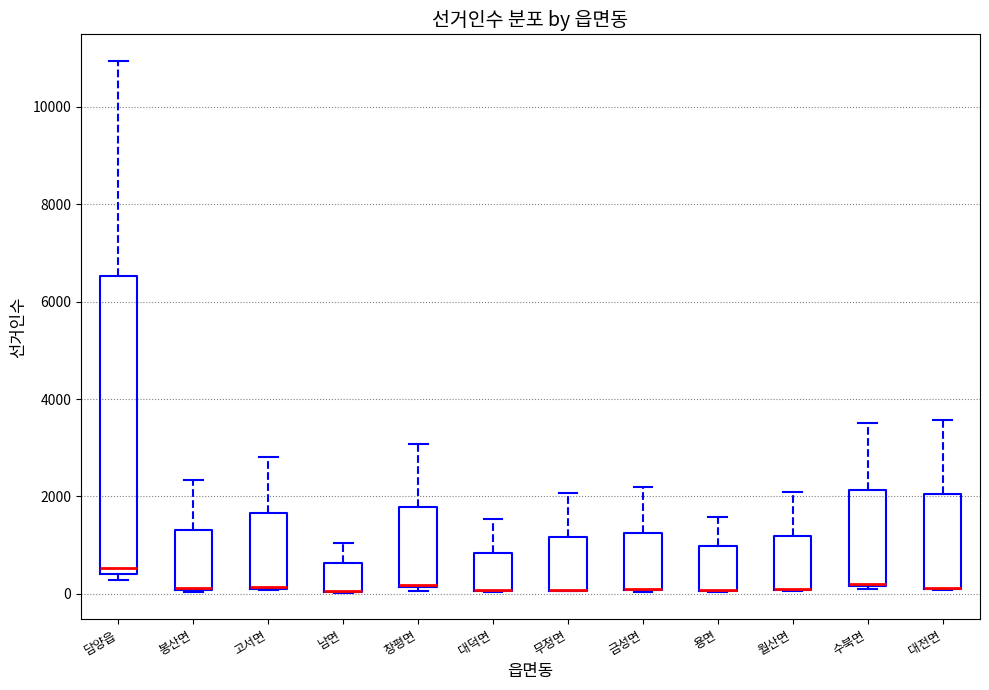

Reading left to right, read every box against the y-axis: the position of its median line, the range the box covers, and the ends of its whiskers. The values are not printed on the chart, so give them approximately, as read against the axis.

담양읍: median 600, box 400 to 6600, whiskers 200 to 11000
봉산면: median 200 (drawn on the box's lower edge), box 0 to 1400, whiskers 0 to 2400
고서면: median 200 (drawn on the box's lower edge), box 200 to 1600, whiskers 0 to 2800
남면: median 0 (drawn on the box's lower edge), box 0 to 600, whiskers 0 to 1000
창평면: median 200, box 200 to 1800, whiskers 0 to 3000
대덕면: median 0 (drawn on the box's lower edge), box 0 to 800, whiskers 0 to 1600
무정면: median 0 (drawn on the box's lower edge), box 0 to 1200, whiskers 0 to 2000
금성면: median 200 (drawn on the box's lower edge), box 0 to 1200, whiskers 0 to 2200
용면: median 0 (drawn on the box's lower edge), box 0 to 1000, whiskers 0 to 1600
월산면: median 200 (drawn on the box's lower edge), box 0 to 1200, whiskers 0 to 2000
수북면: median 200 (drawn on the box's lower edge), box 200 to 2200, whiskers 200 to 3600
대전면: median 200 (drawn on the box's lower edge), box 200 to 2000, whiskers 0 to 3600